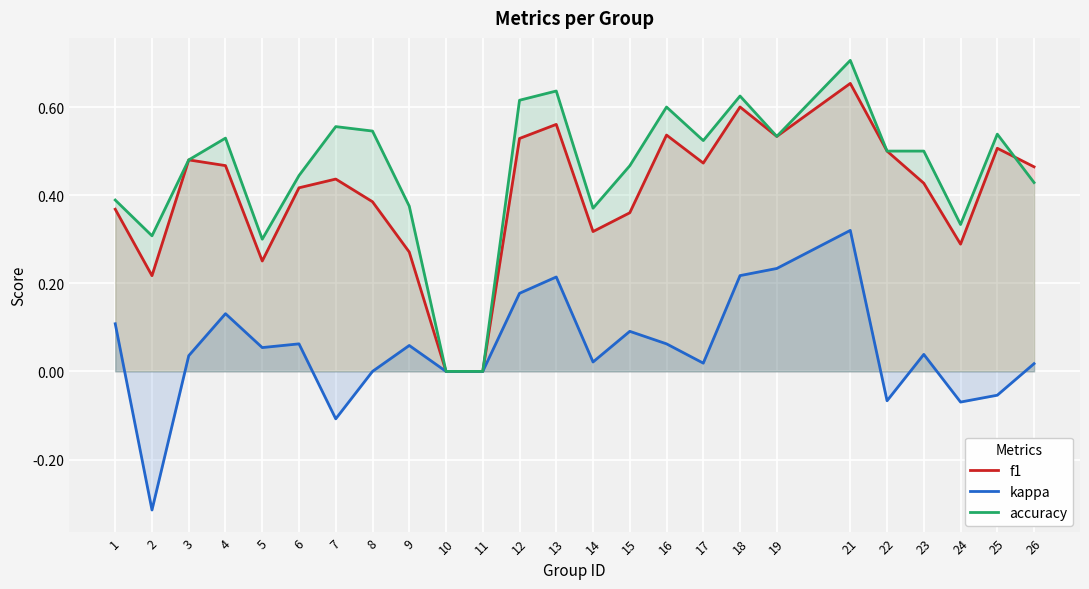

Reading left to right, extract all data points from this chart.

f1: 1=0.4	2=0.2	3=0.5	4=0.5	5=0.3	6=0.4	7=0.4	8=0.4	9=0.3	10=0.0	11=0.0	12=0.5	13=0.6	14=0.3	15=0.4	16=0.5	17=0.5	18=0.6	19=0.5	21=0.7	22=0.5	23=0.4	24=0.3	25=0.5	26=0.5
kappa: 1=0.1	2=-0.3	3=0.0	4=0.1	5=0.1	6=0.1	7=-0.1	8=0.0	9=0.1	10=0.0	11=0.0	12=0.2	13=0.2	14=0.0	15=0.1	16=0.1	17=0.0	18=0.2	19=0.2	21=0.3	22=-0.1	23=0.0	24=-0.1	25=-0.1	26=0.0
accuracy: 1=0.4	2=0.3	3=0.5	4=0.5	5=0.3	6=0.4	7=0.6	8=0.5	9=0.4	10=0.0	11=0.0	12=0.6	13=0.6	14=0.4	15=0.5	16=0.6	17=0.5	18=0.6	19=0.5	21=0.7	22=0.5	23=0.5	24=0.3	25=0.5	26=0.4